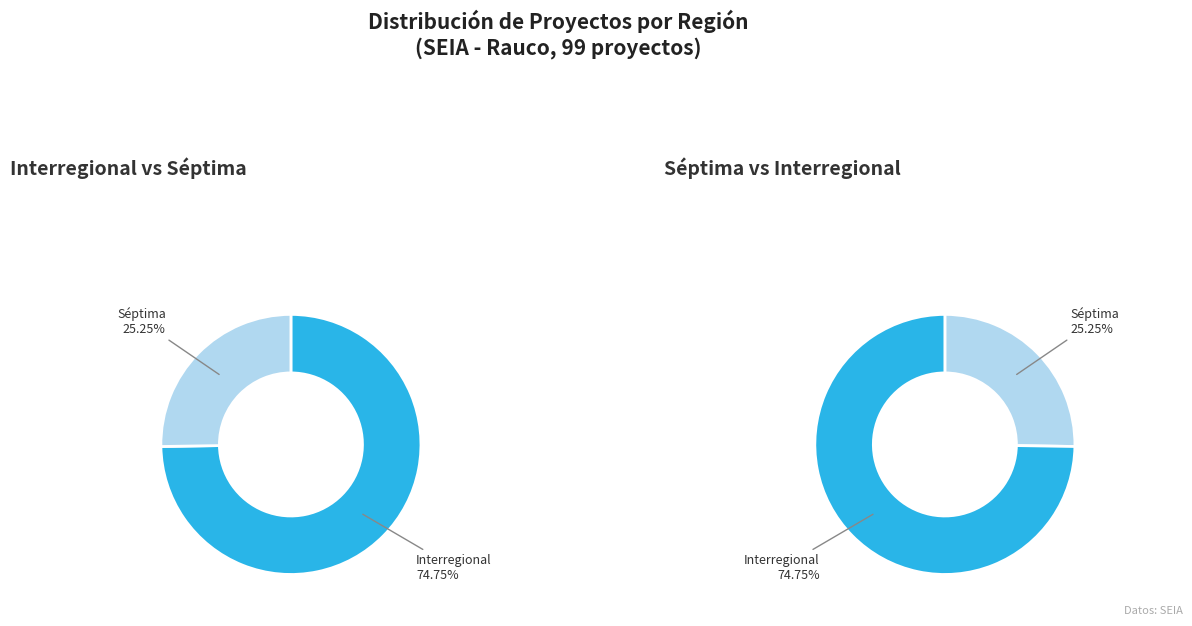

Which category accounts for the majority?

Interregional